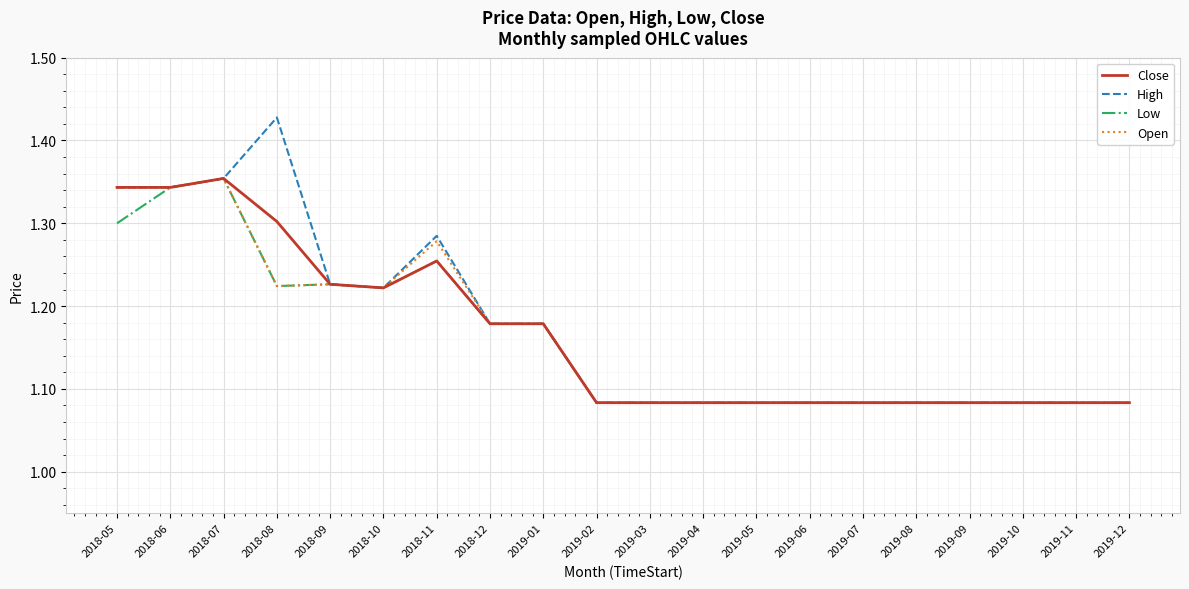

At which label does Open reach its peak?

2018-07